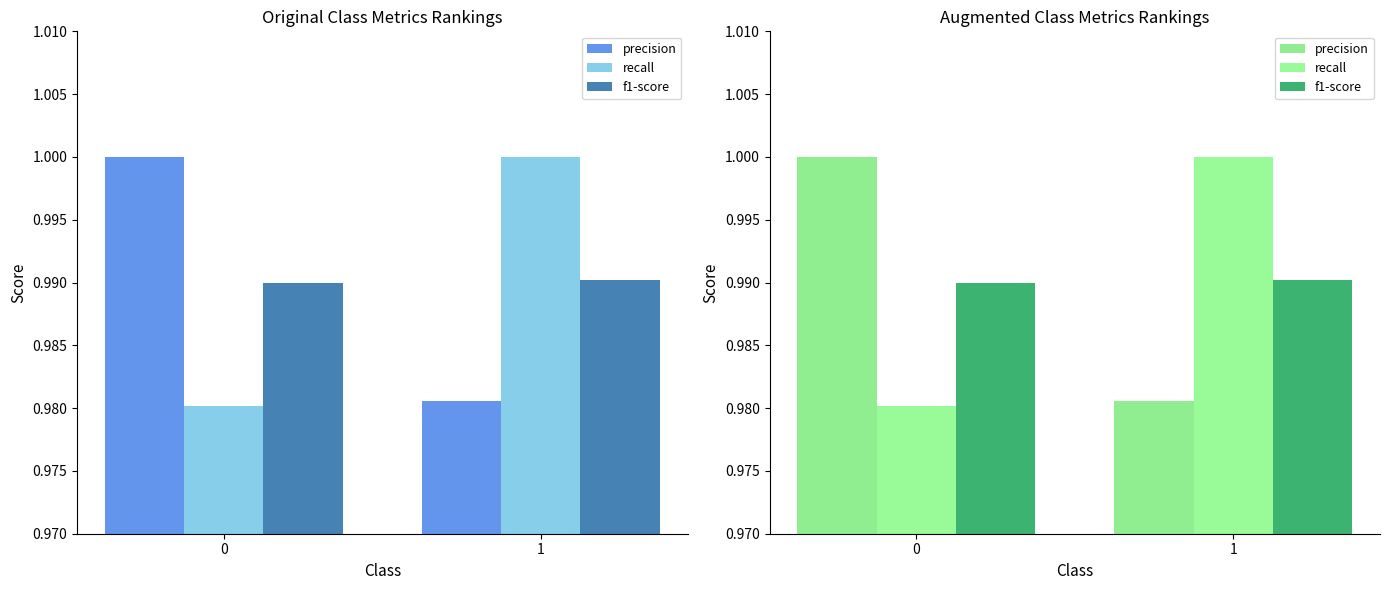

What is the value of the recall bar at the 2nd from the left?

1.0